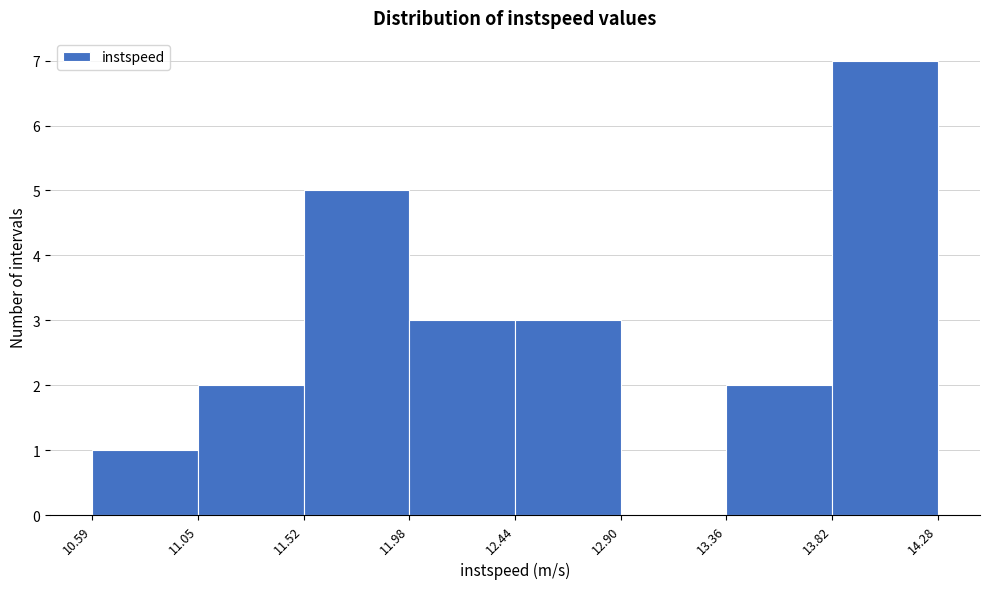

What is the height of the bar covering 13.82 to 14.28 on the x-axis? The values are not printed on the chart, so give them approximately, as read against the axis.

7